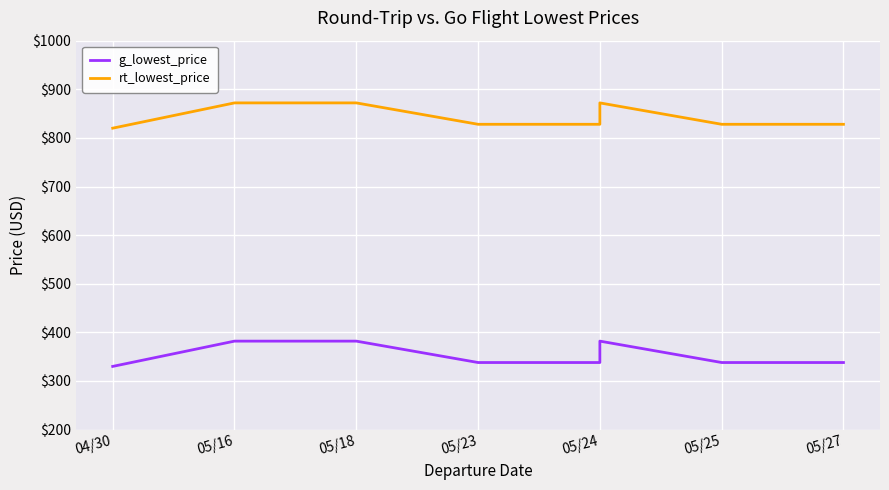

What is the value of the rt_lowest_price point at the 6th from the left?

872